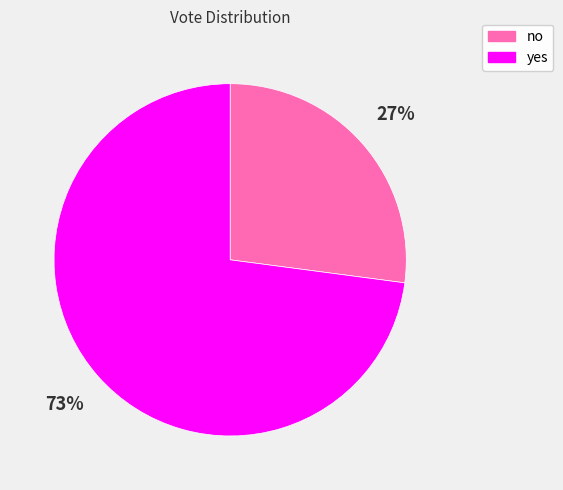

Does any single category account for the majority?

Yes